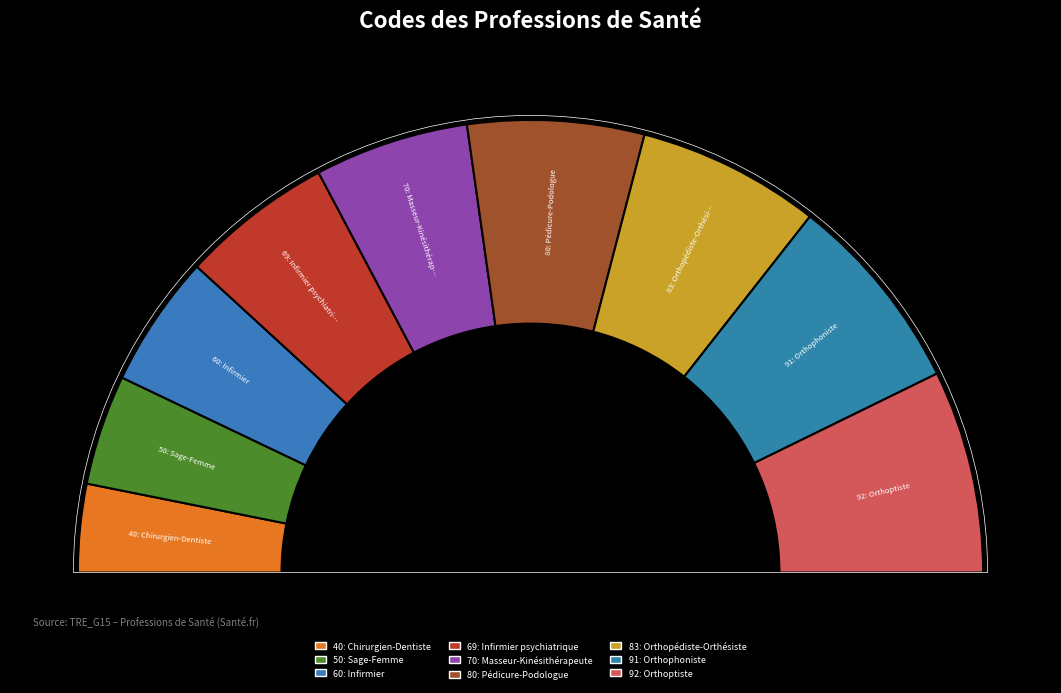

Is the sum of Infirmier and Infirmier psychiatrique greater than half?

No